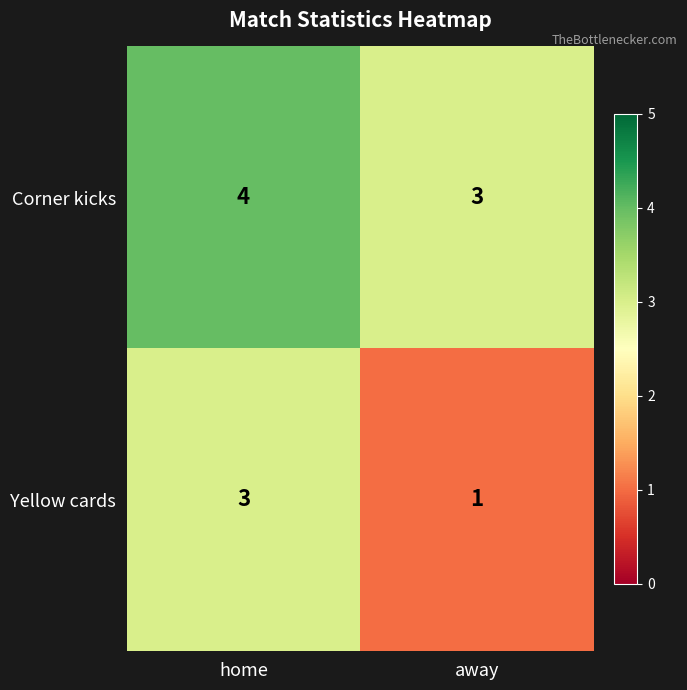

At which label is Corner kicks closest to 3?

away